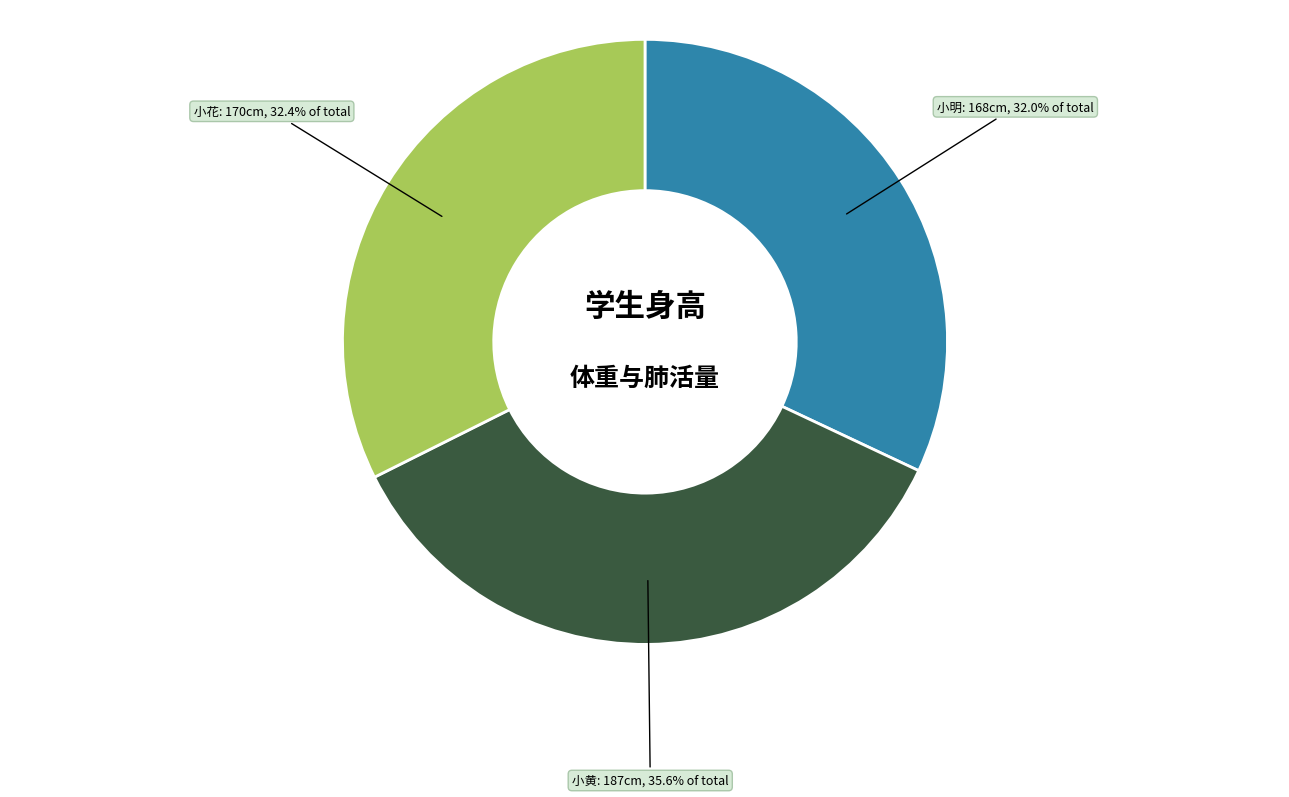

Is there a majority slice in this chart?

No